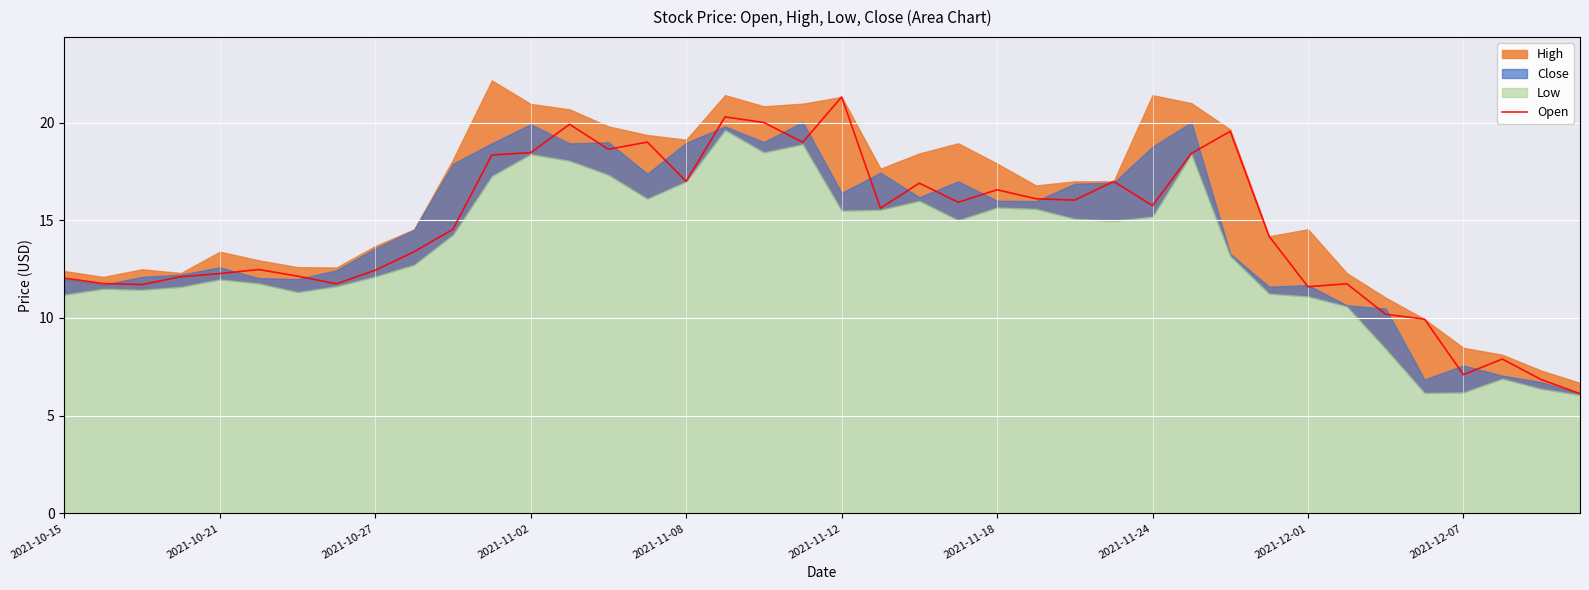

What is the maximum value for Open?

21.3